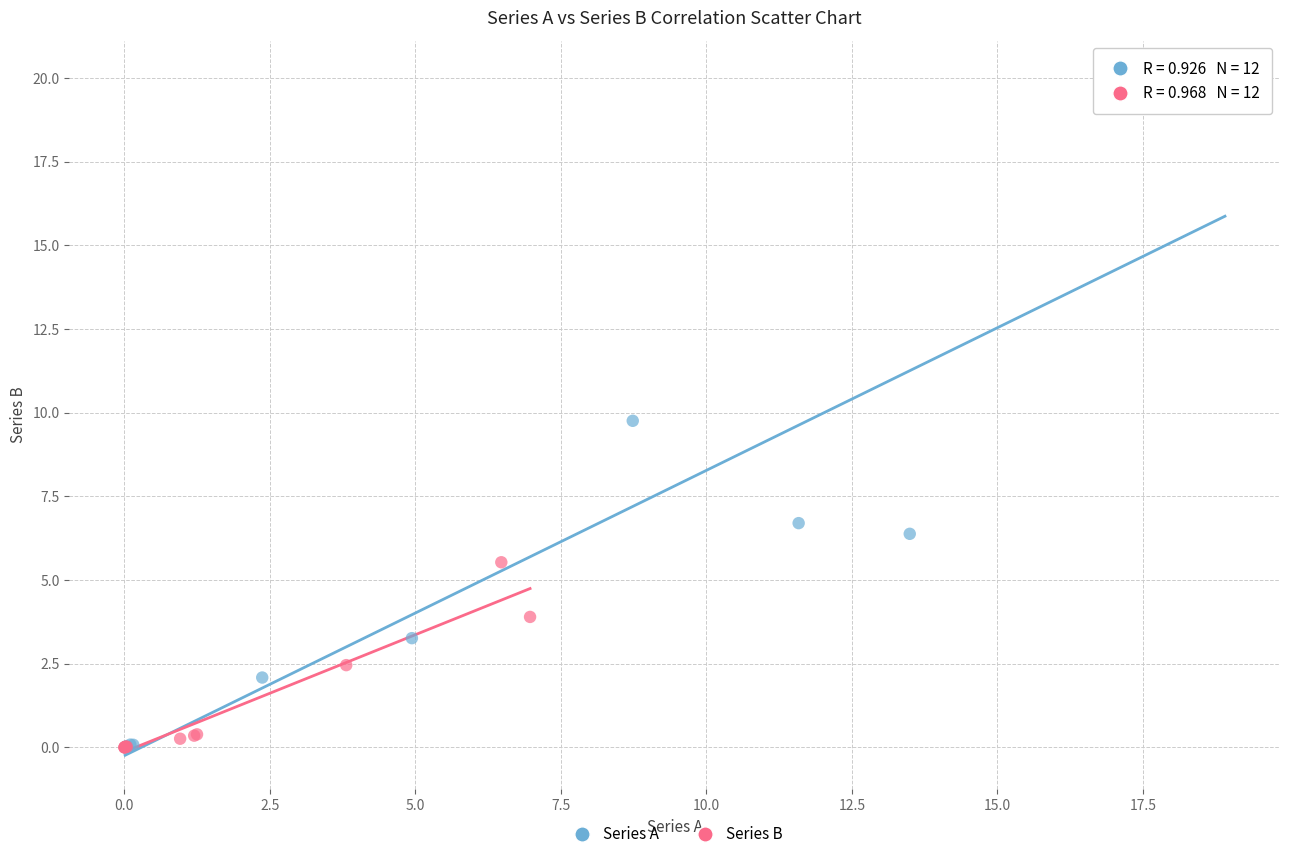

Which series reaches the maximum Y coordinate?

Series A